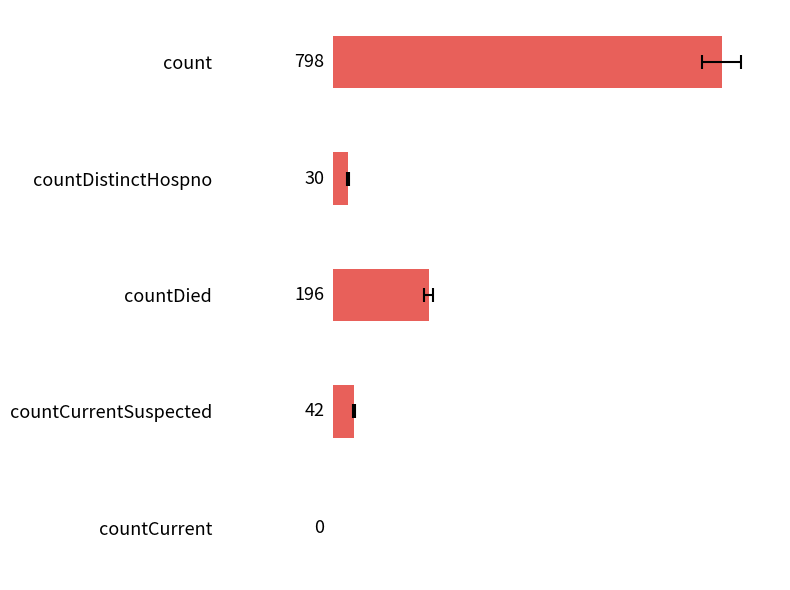

Is it true that the value at countDied is 196?

True